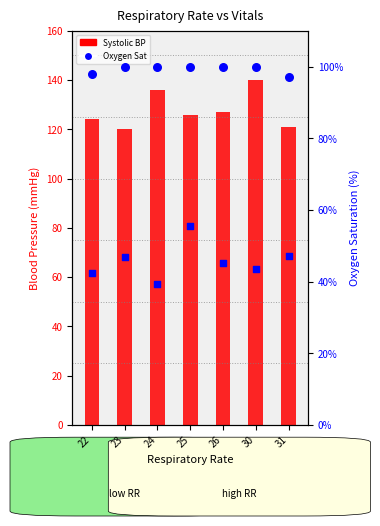

What is the total value across all series at 23?

266.8